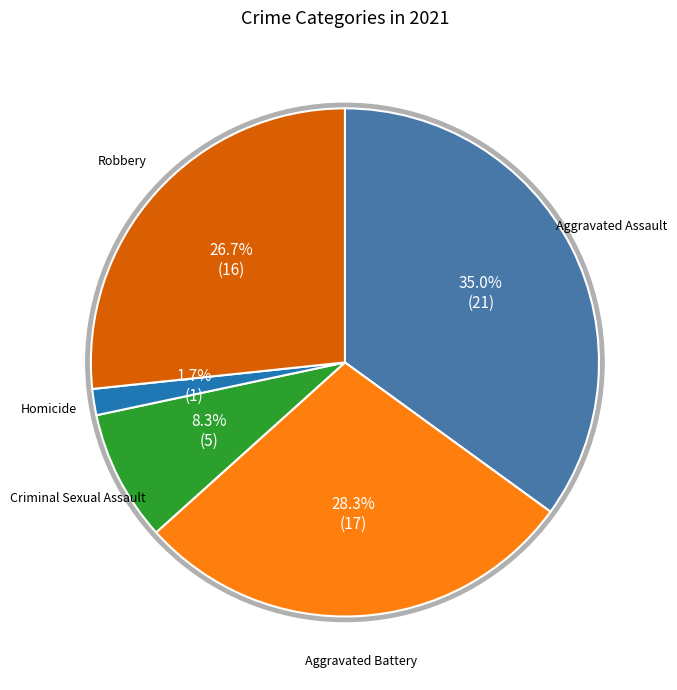

Is the sum of Aggravated Battery and Criminal Sexual Assault greater than half?

No